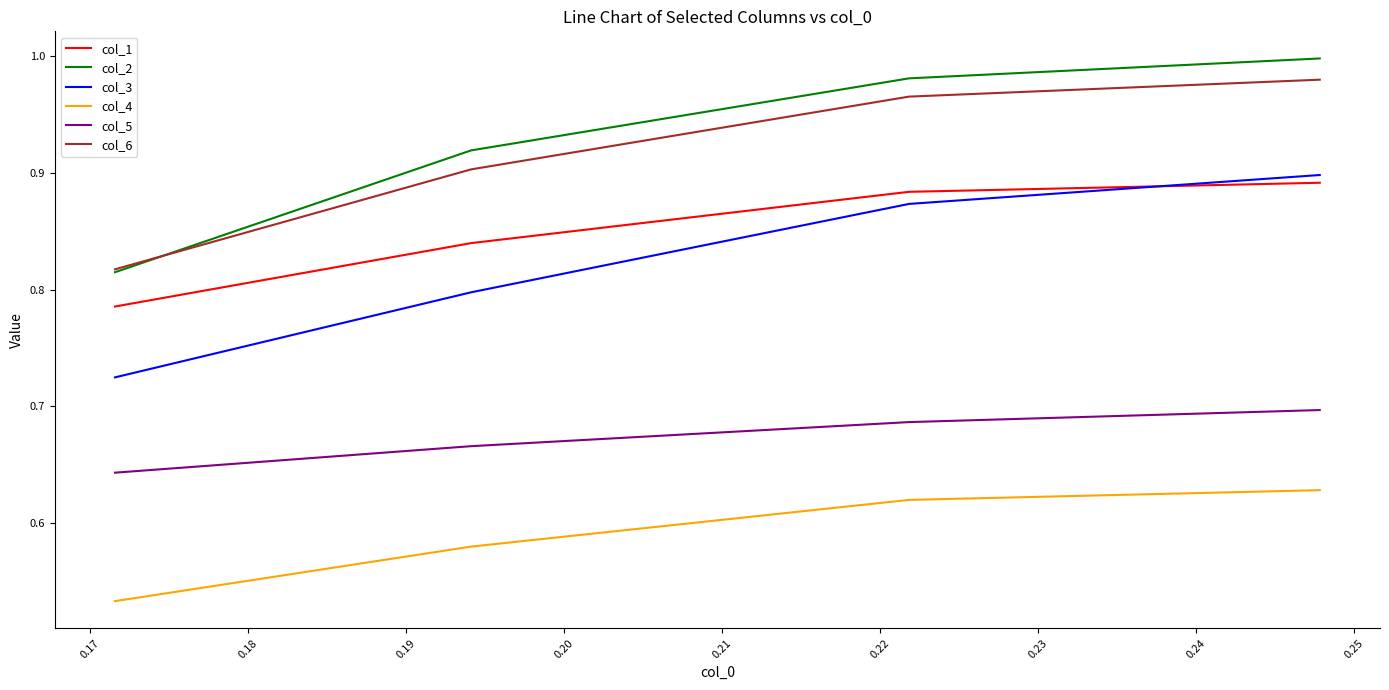

True or false: col_1 and col_2 intersect in this chart.

False